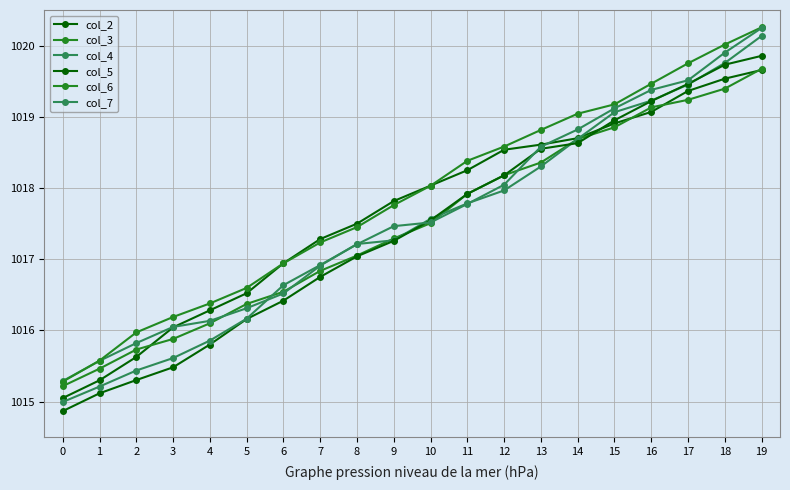

How many data points does each series have?

20